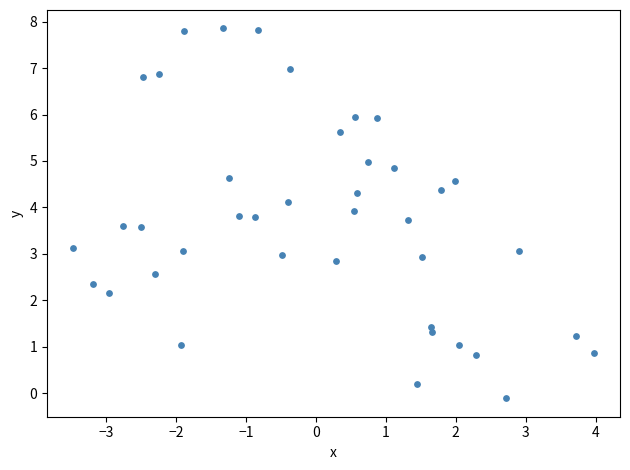

What is the range of X values (max minus min)?

7.4